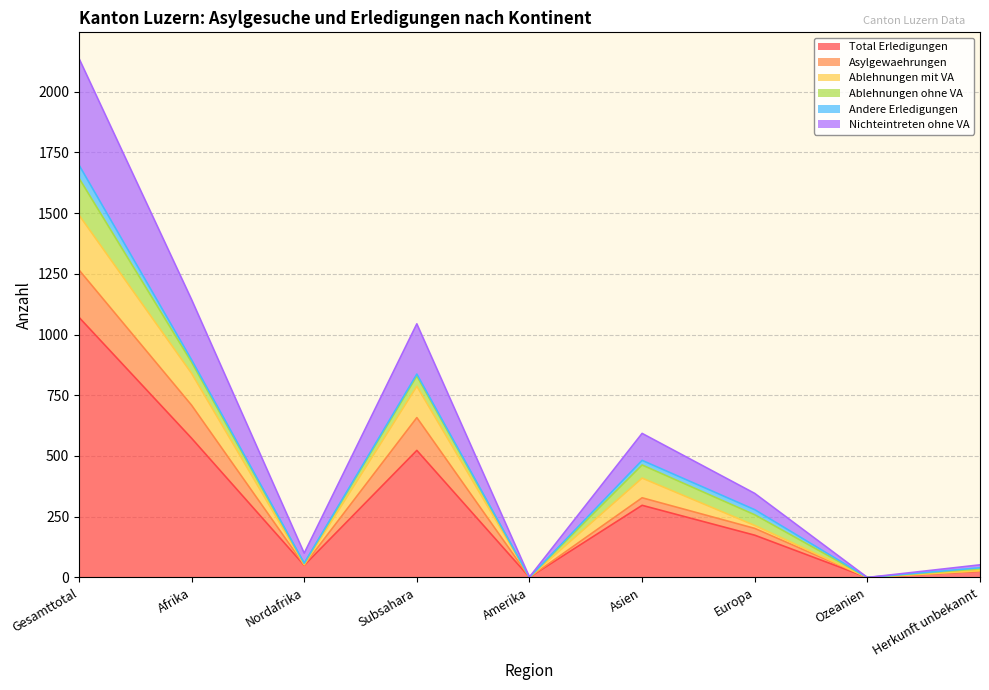

True or false: Total Erledigungen has a value of 1071 at Gesamttotal.

True